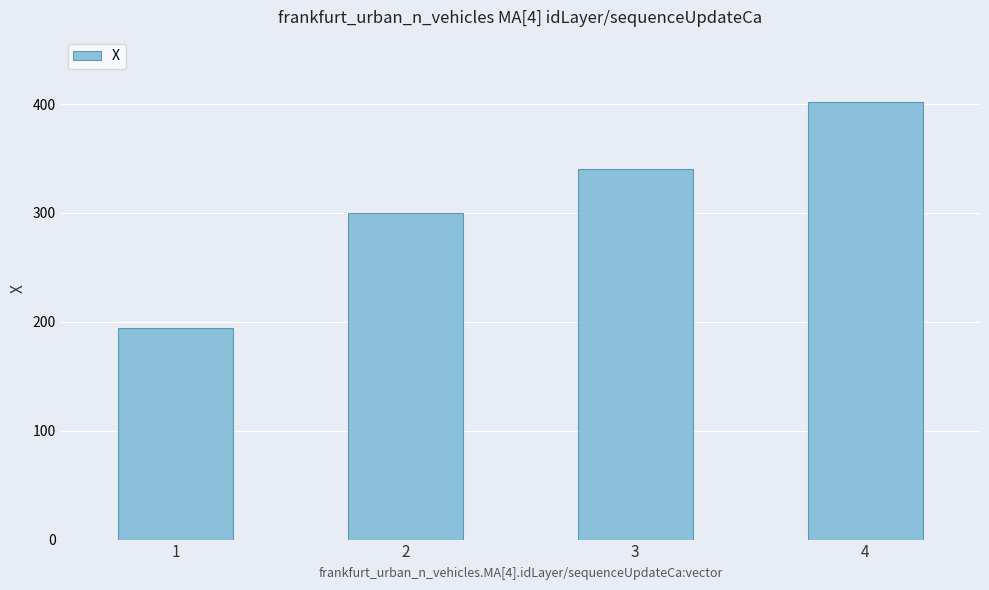

What is the sum of the values at 1 and 2?

494.5